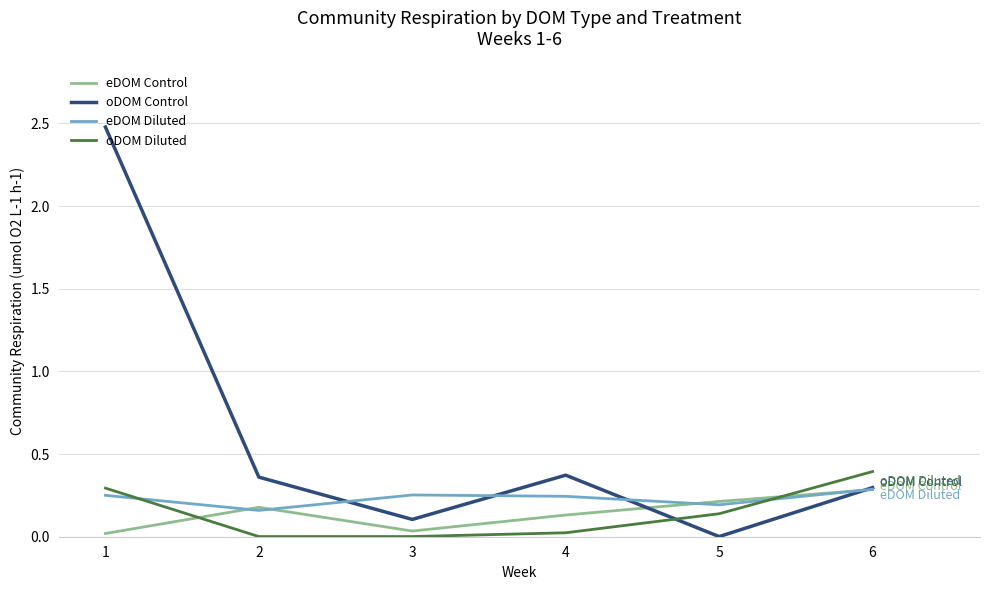

True or false: oDOM Diluted has more than 1 interior local peaks.

False